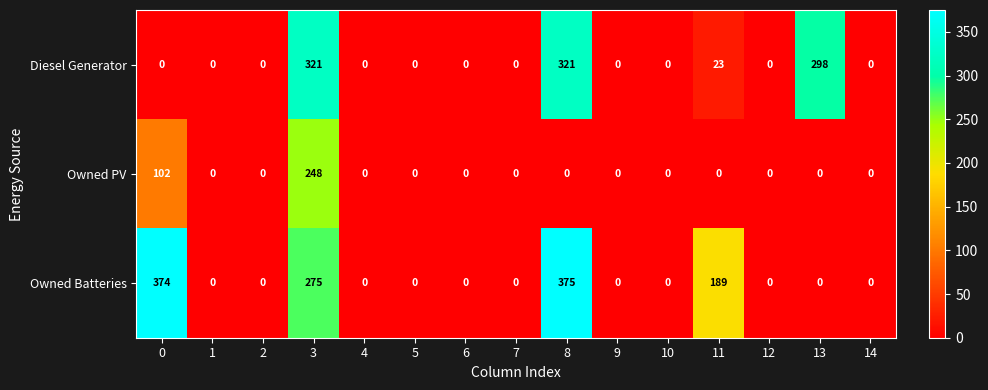

At which category is the sum across all series the highest?

3